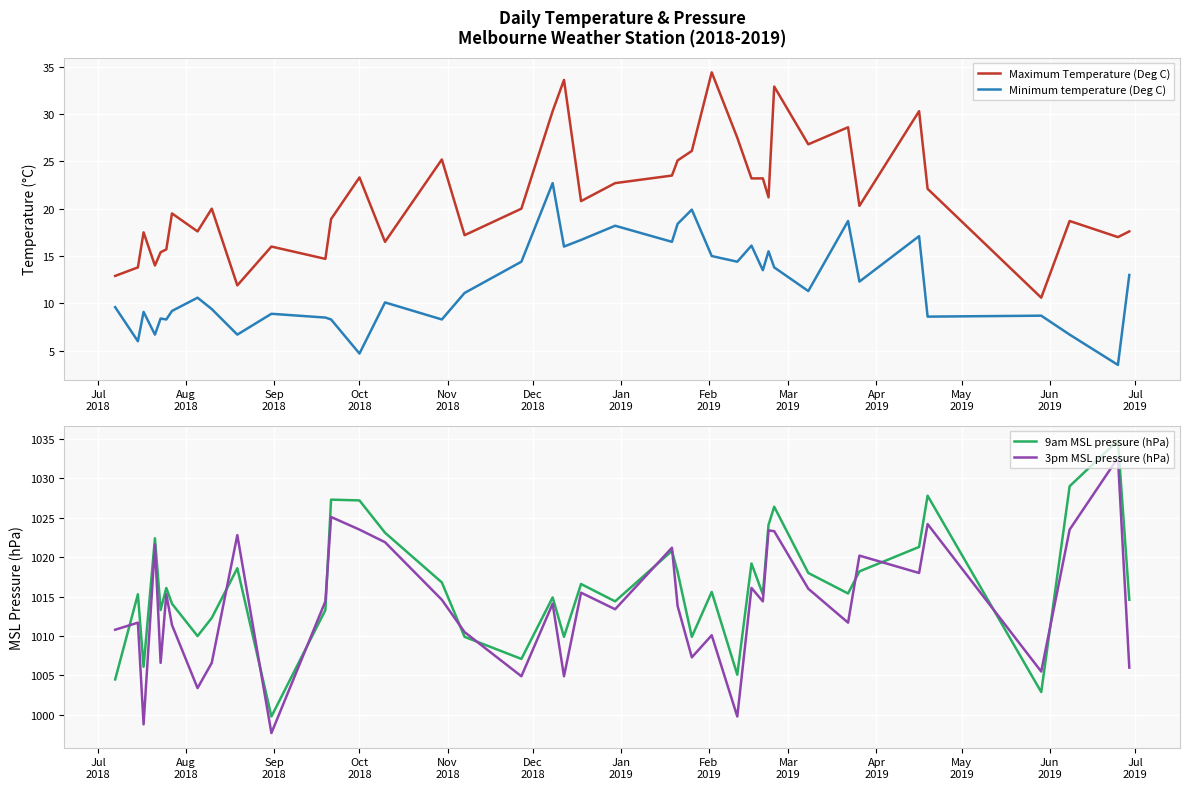

True or false: Maximum Temperature (Deg C) and Minimum temperature (Deg C) intersect in this chart.

False